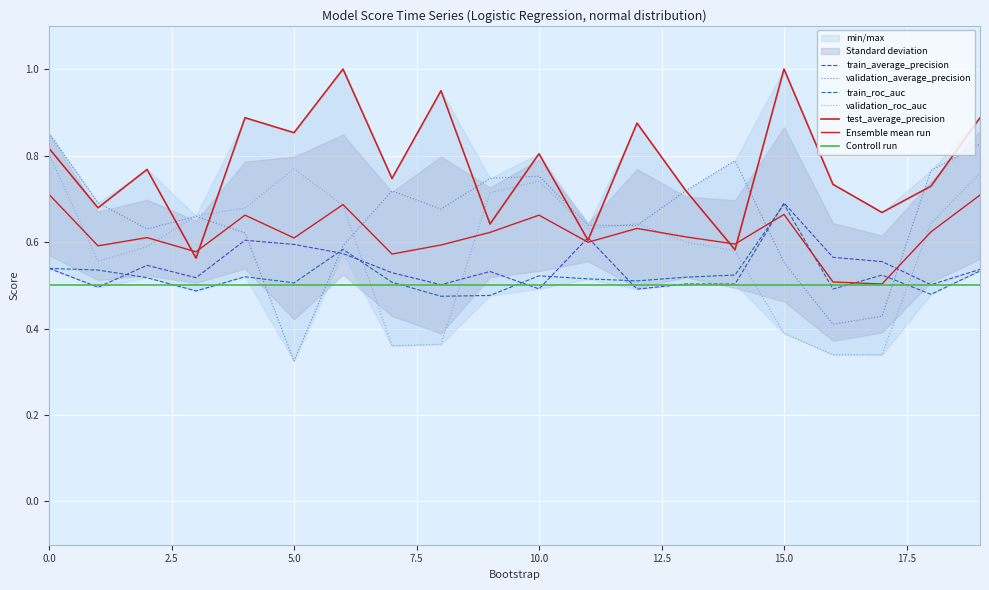

In train_roc_auc, how many points are lower than both neighbors (excluding endpoints)?

6